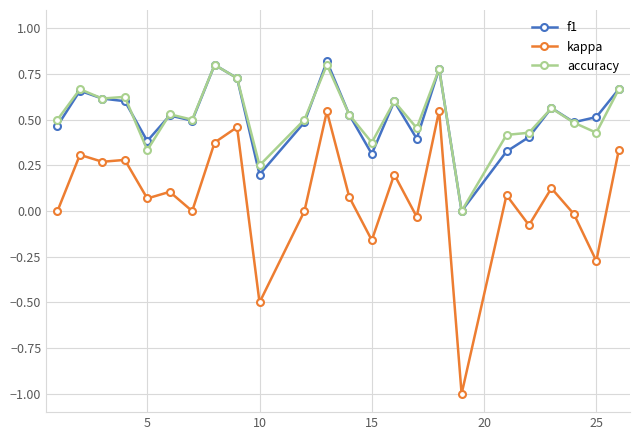

Does the chart have visible grid lines?

Yes